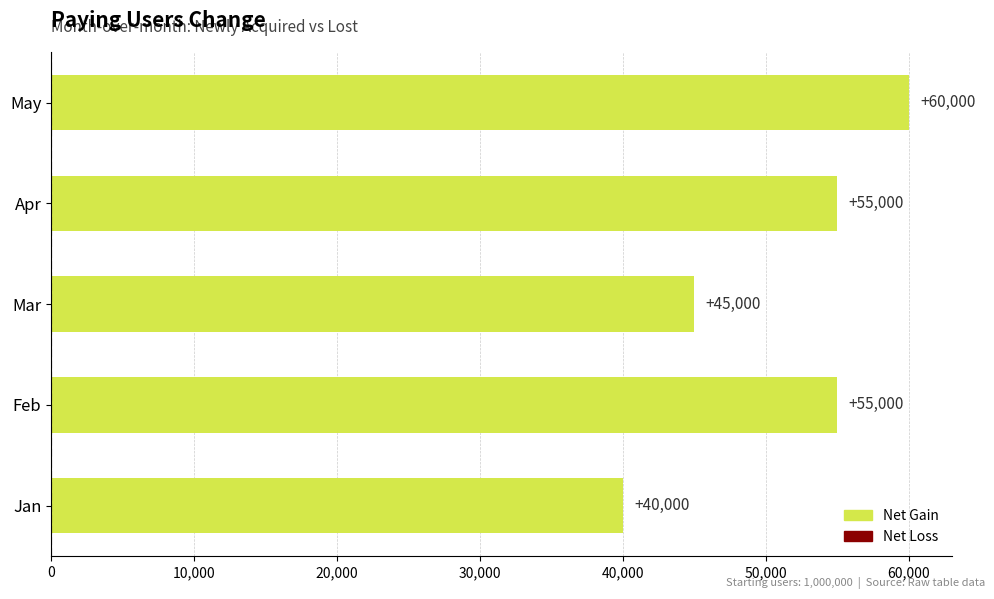

Which has a higher value, May or Mar?

May